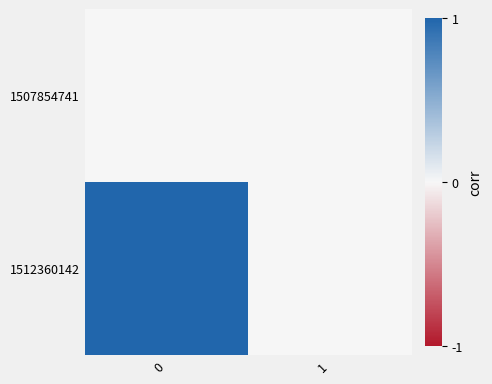

Which has a higher value, 1 or 0?

1